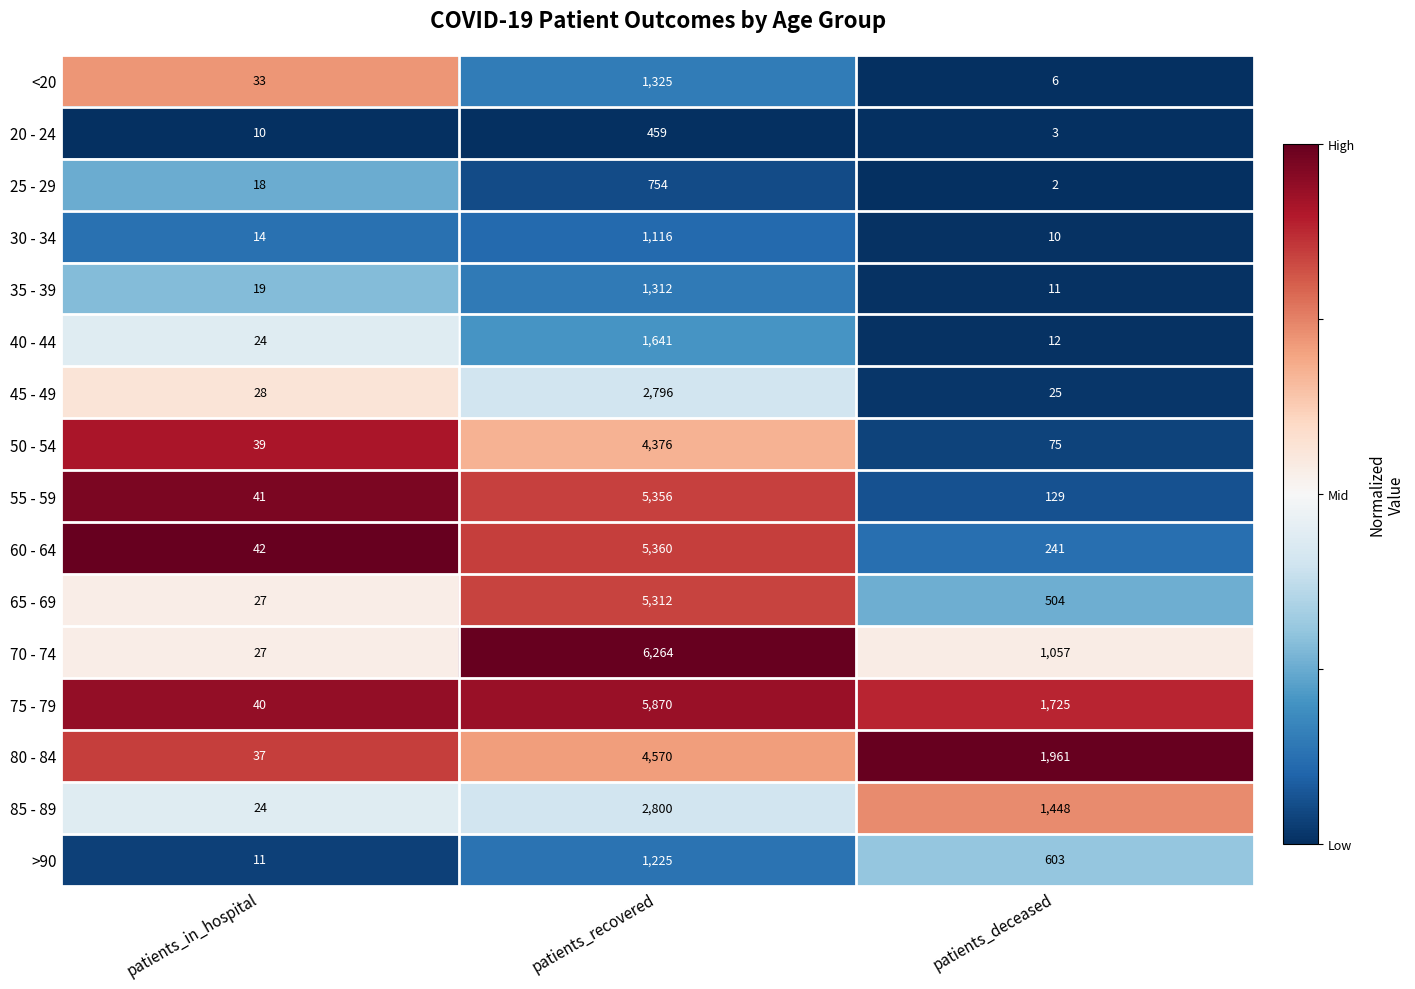

Is it true that 45 - 49 equals 28 at patients_in_hospital?

True